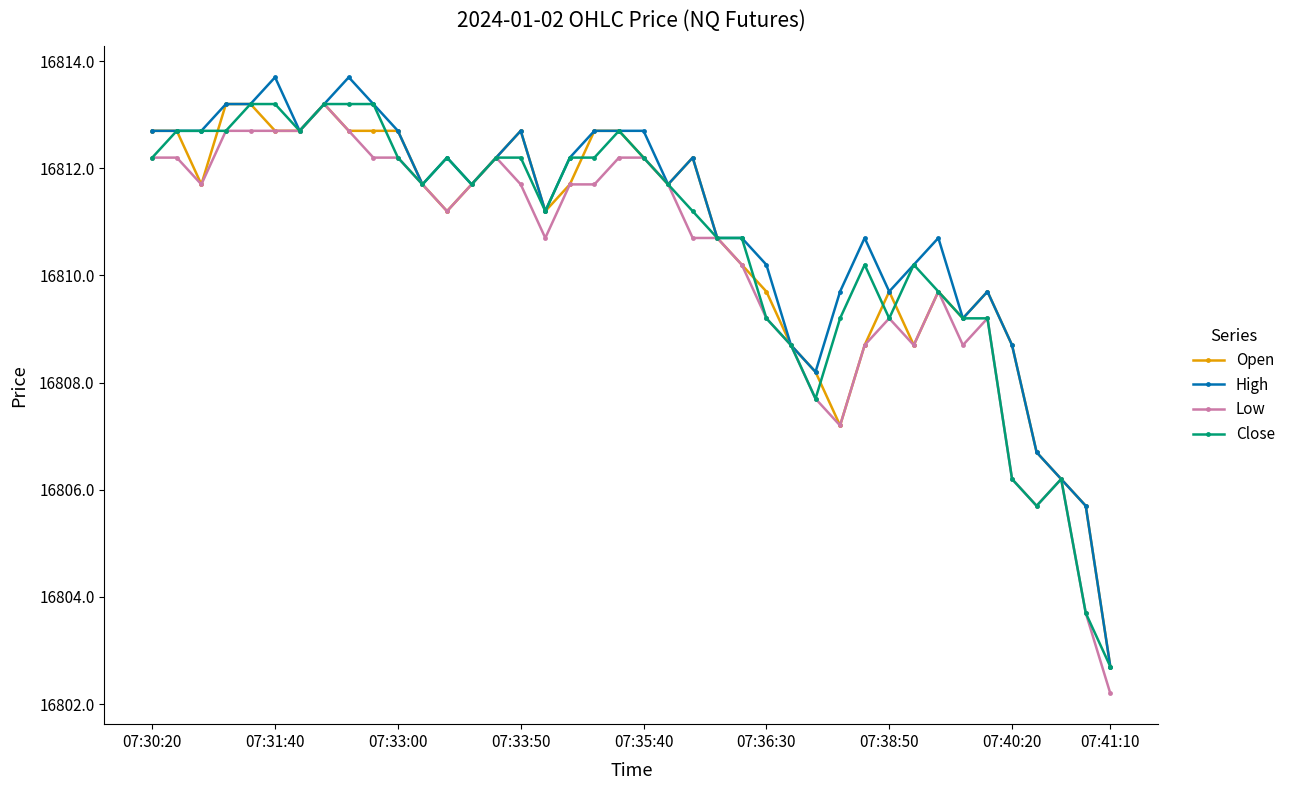

What is the highest value of the Open series?

16813.2